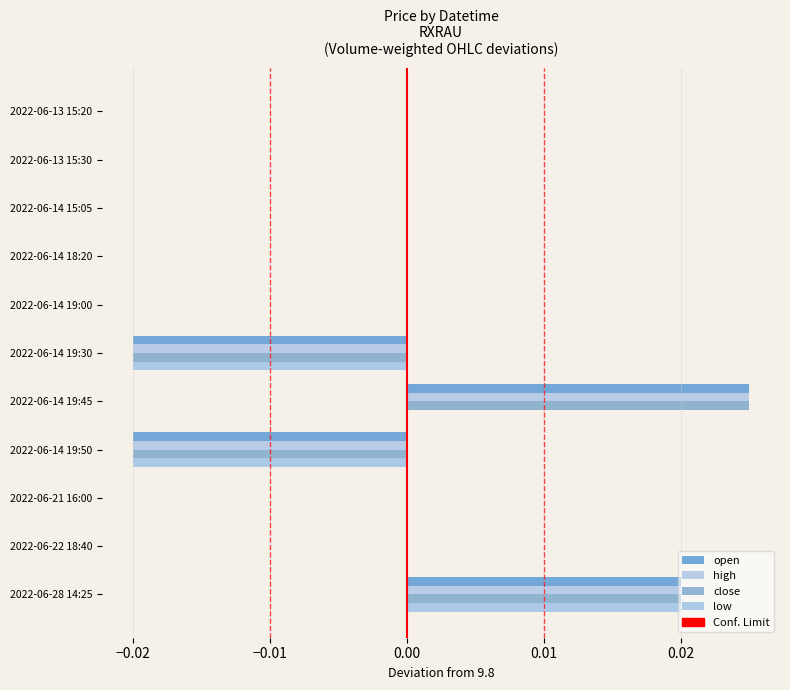

At which category is the sum across all series the highest?

2022-06-28 14:25